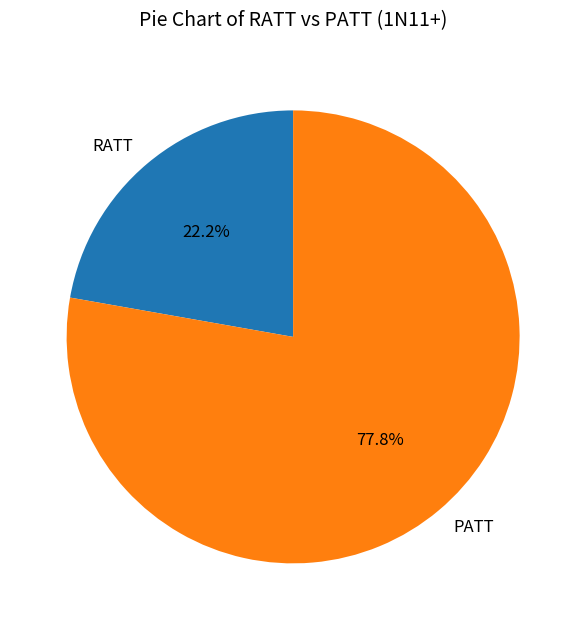

Count the number of slices in the pie.

2